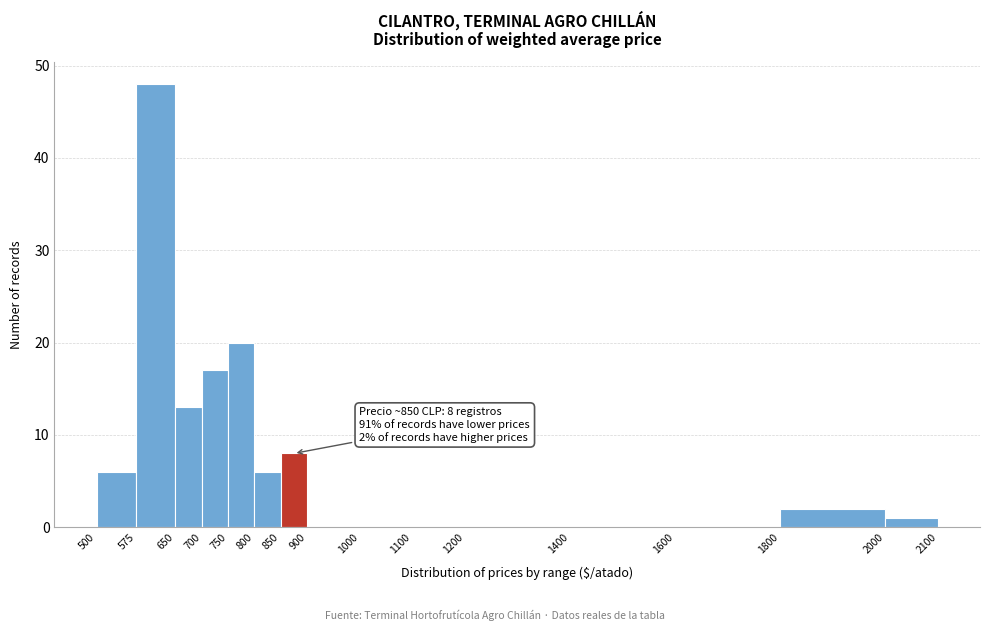

Which range on the x-axis has the tallest bar?

575 to 650